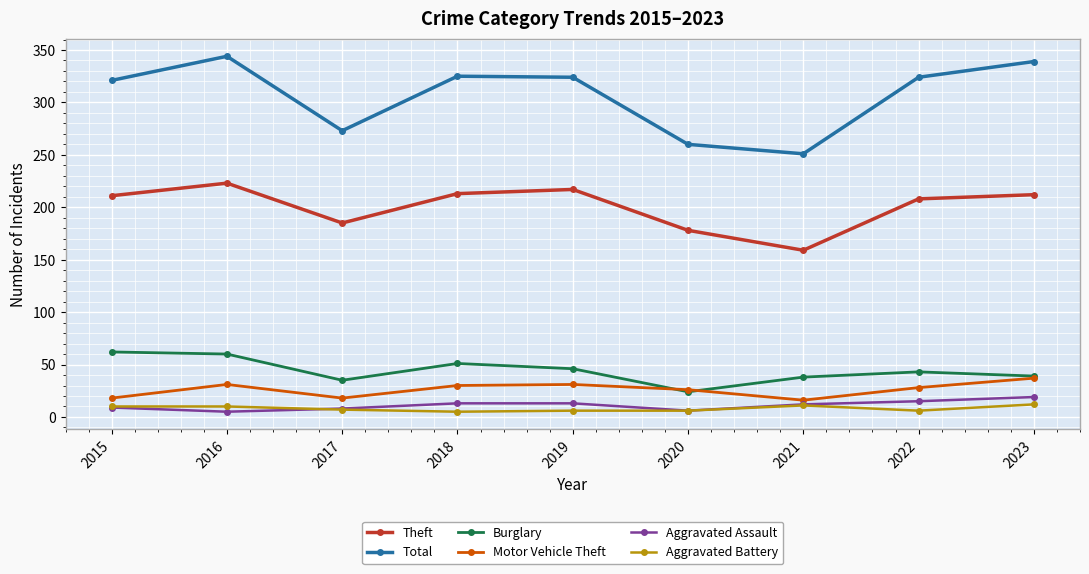

What are all the series names shown in the legend?

Theft, Total, Burglary, Motor Vehicle Theft, Aggravated Assault, Aggravated Battery